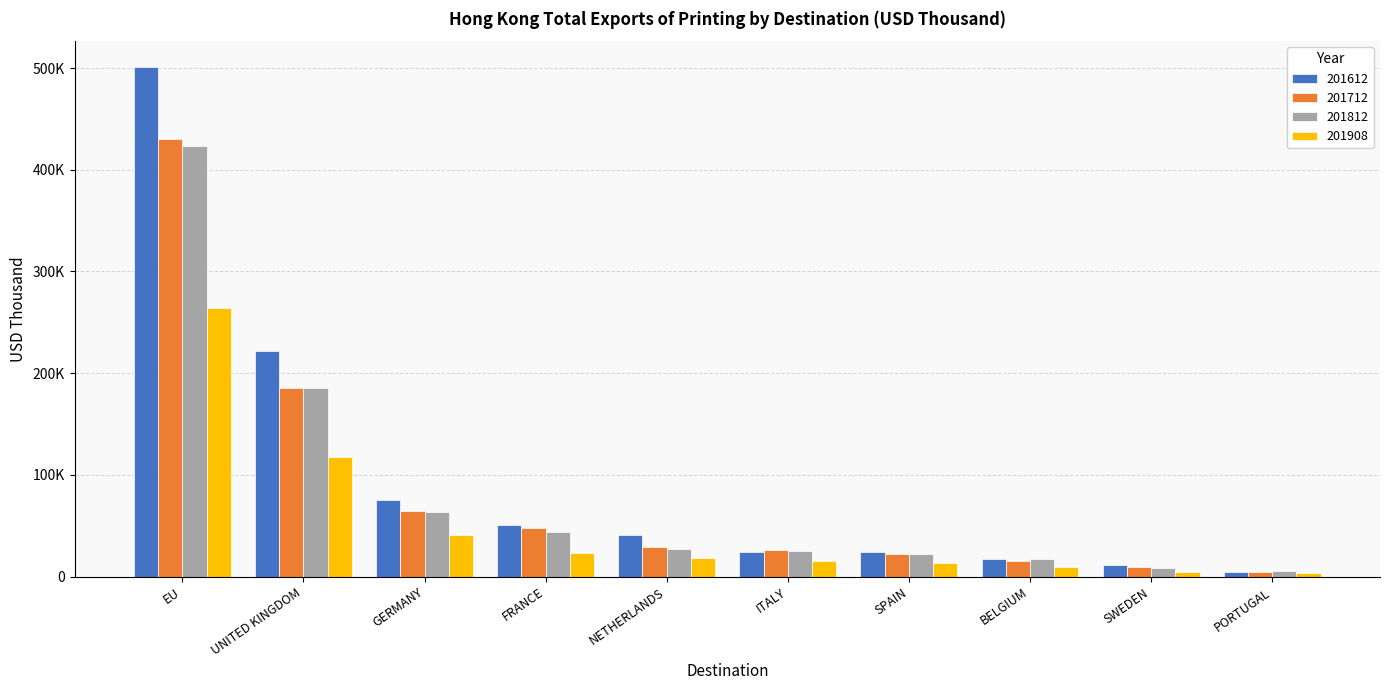

Are the bars horizontal?

No